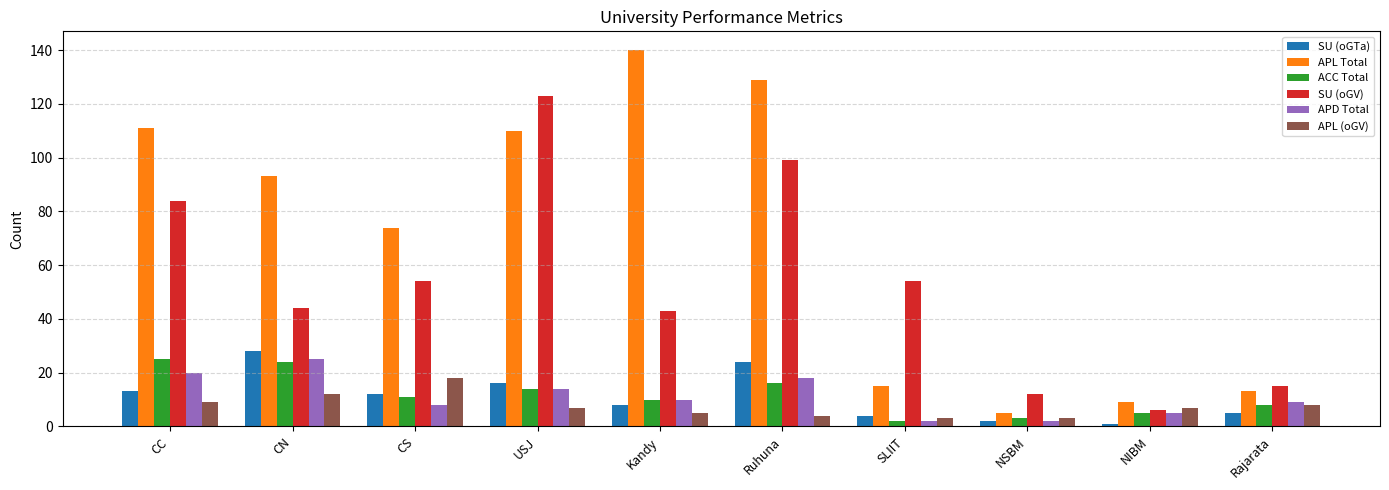

Is it true that SU (oGTa) equals 28 at CN?

True